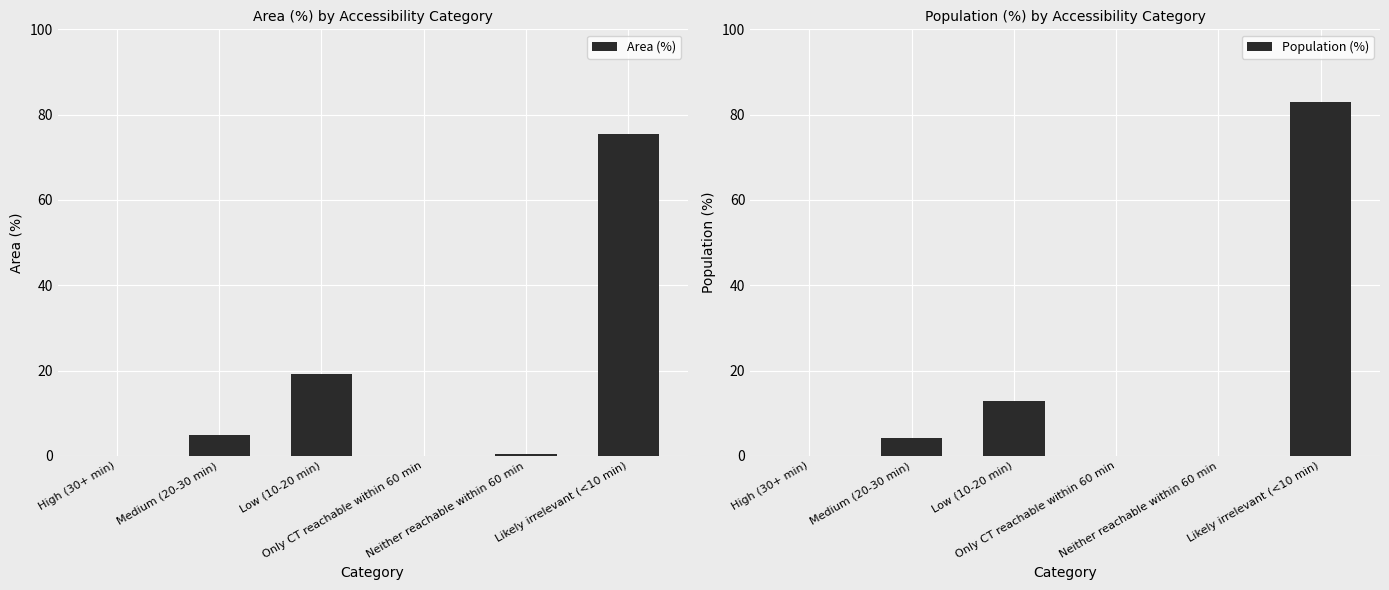

What is the spread (max minus min) of values at Likely irrelevant (<10 min)?

7.4